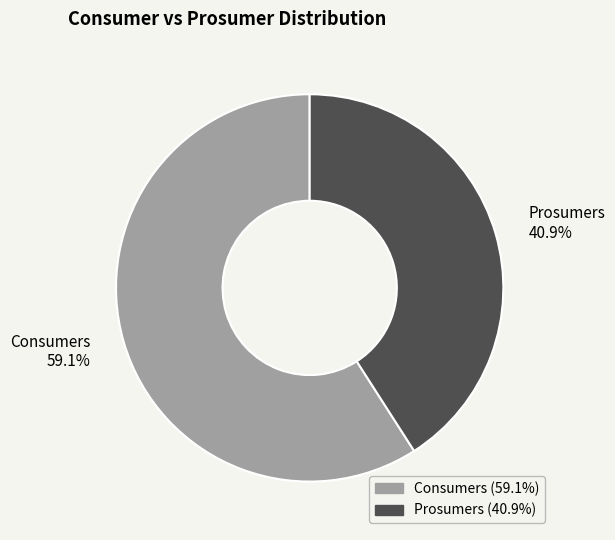

What is the smallest slice in the pie chart?

Prosumers